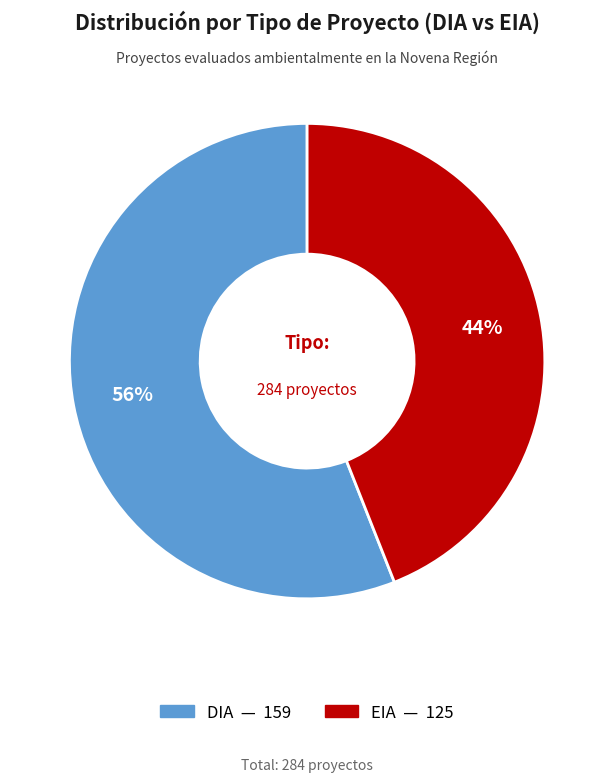

Rank the categories by value from lowest to highest.

EIA, DIA